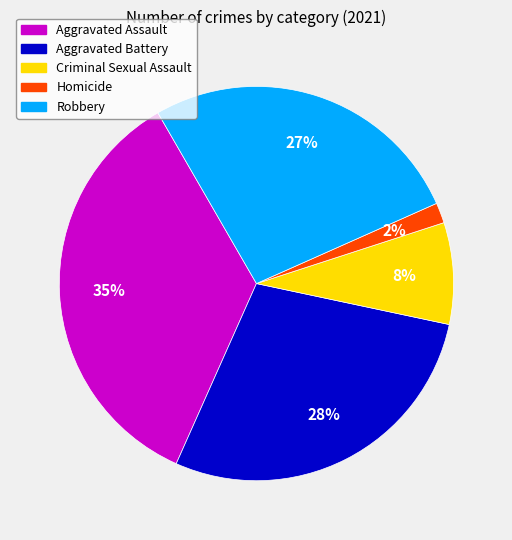

Rank the categories by value from lowest to highest.

Homicide, Criminal Sexual Assault, Robbery, Aggravated Battery, Aggravated Assault